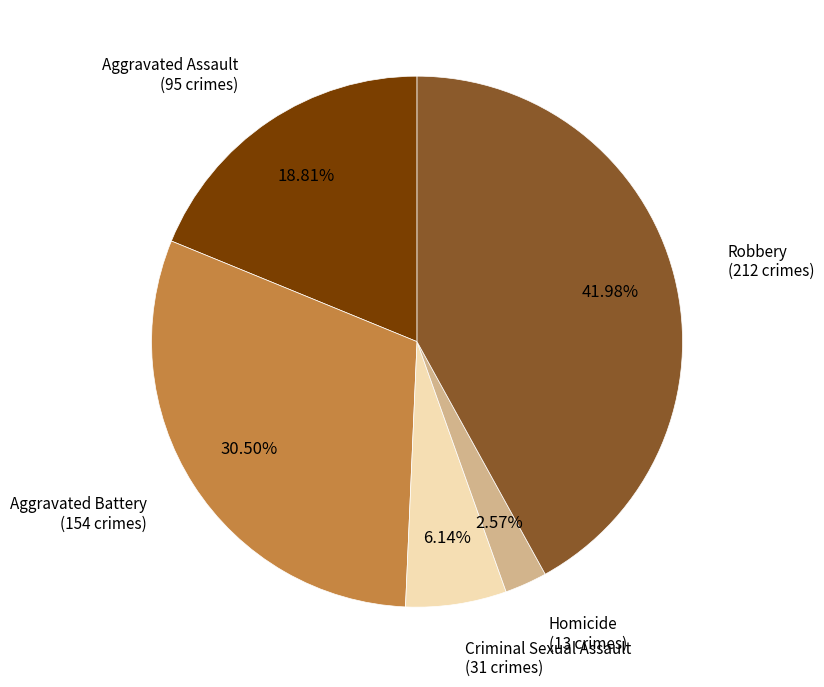

Is there any slice that represents more than half of the pie?

No